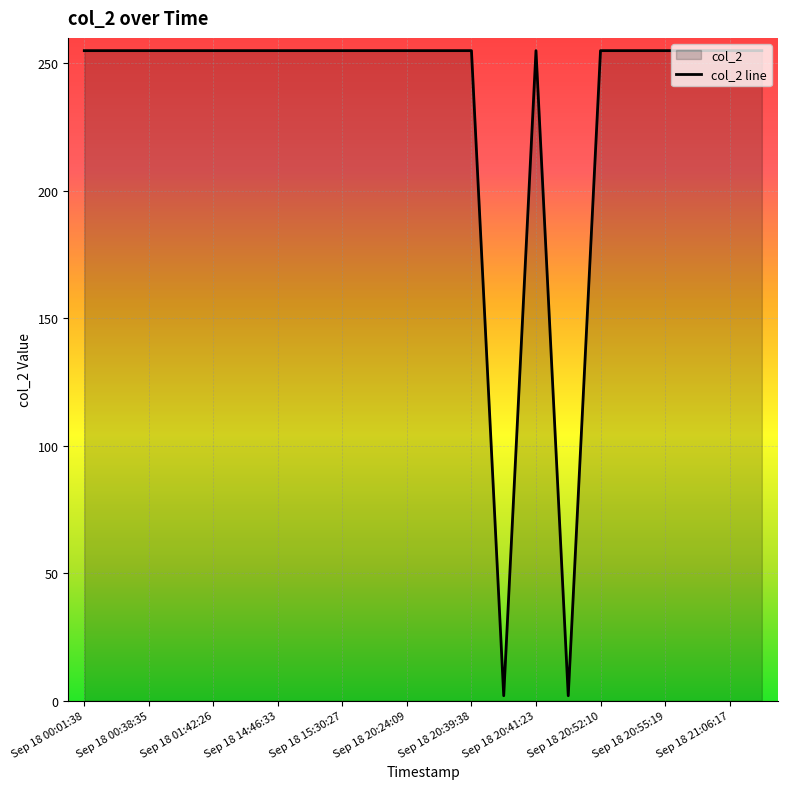

Approximately how many times larger is the value at Sep 18 20:41:23 compared to Sep 18 20:24:09?

1.0